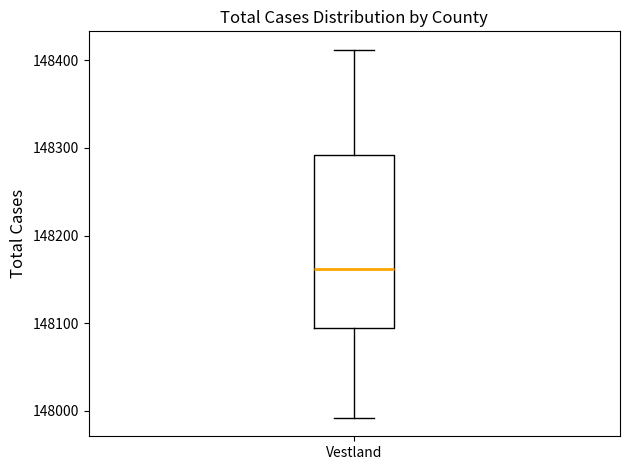

Where does the upper whisker of the box for Vestland end on the y-axis? The values are not printed on the chart, so give them approximately, as read against the axis.

148410